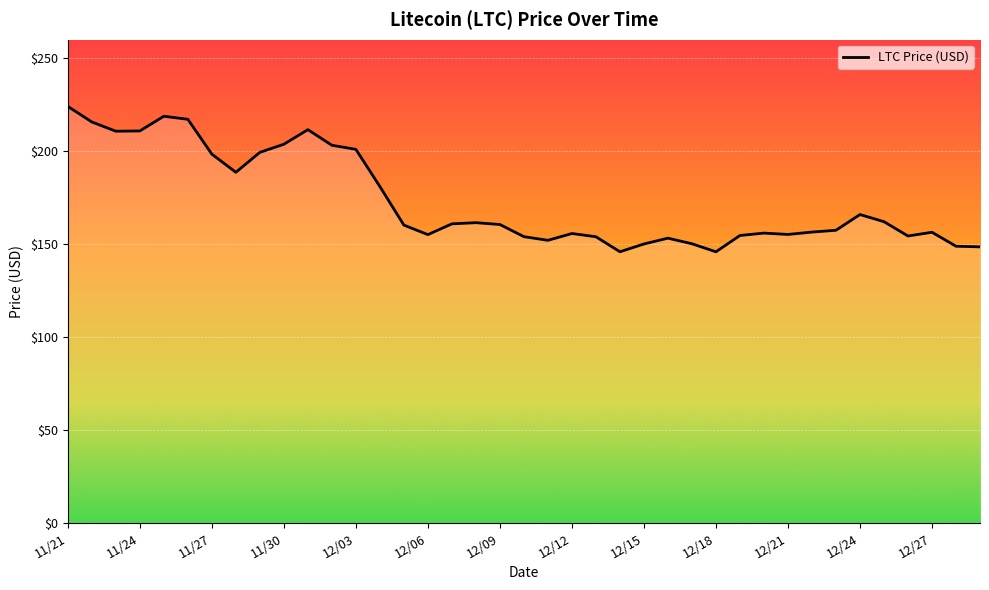

What is the maximum value shown in the chart?

224.1